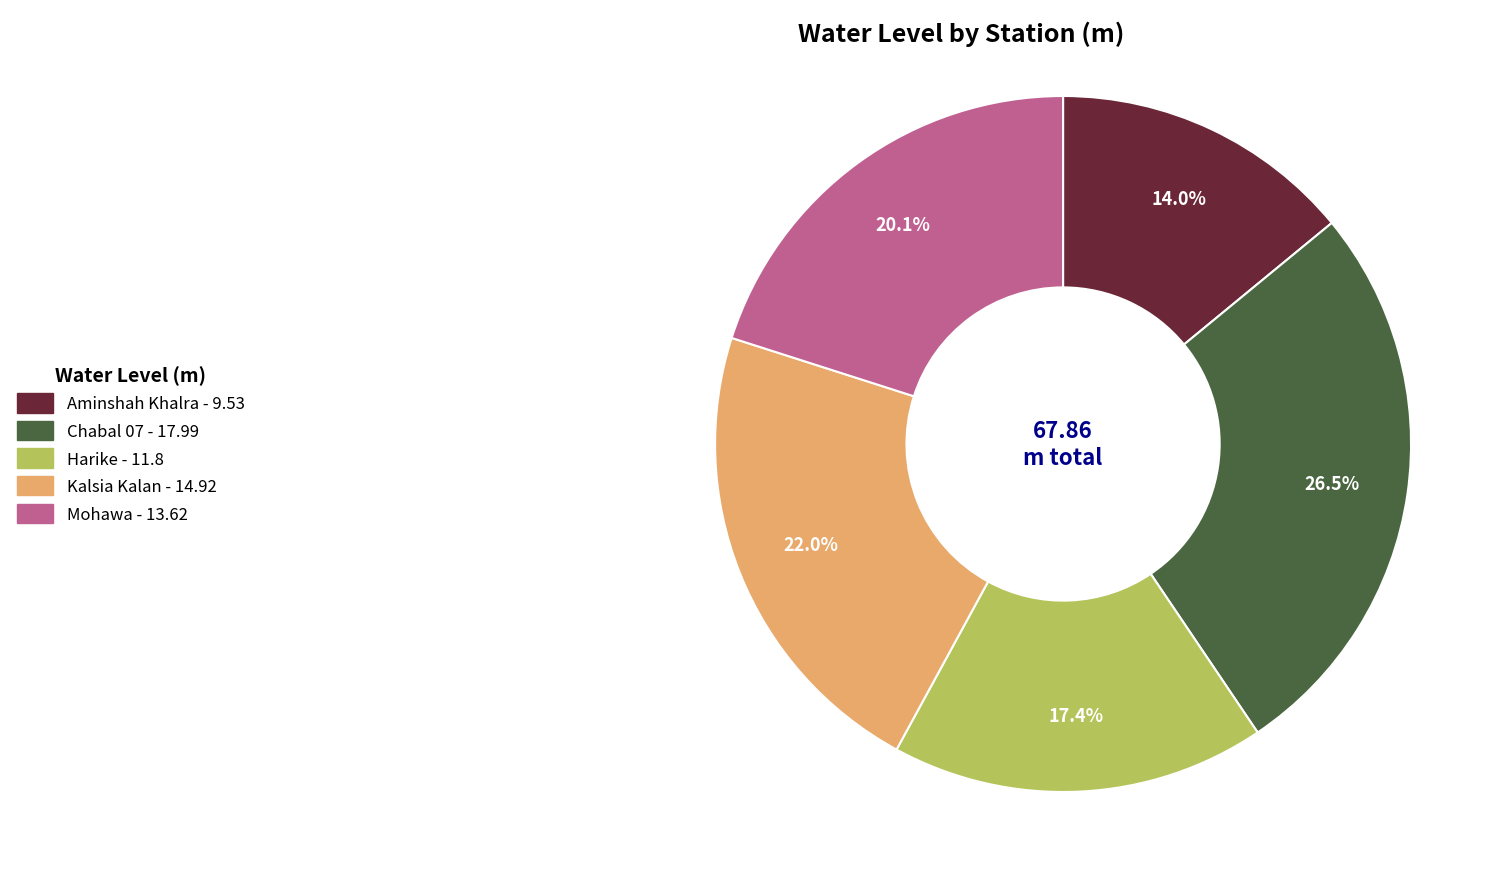

Which has a higher value, Aminshah Khalra or Harike?

Harike